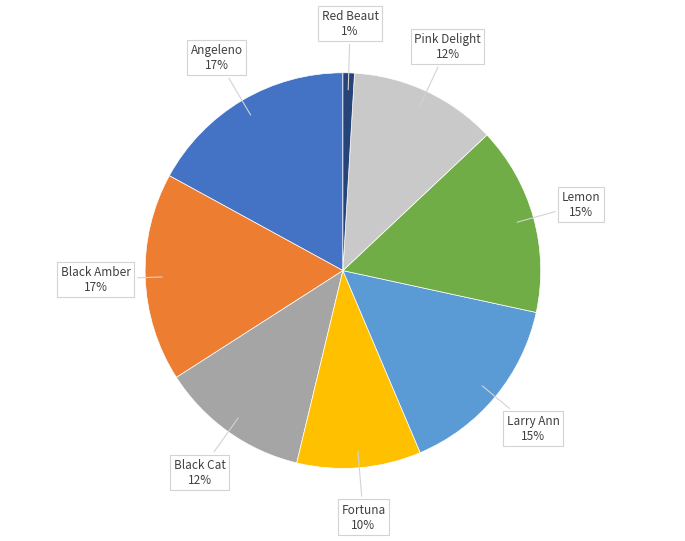

Is there a majority slice in this chart?

No